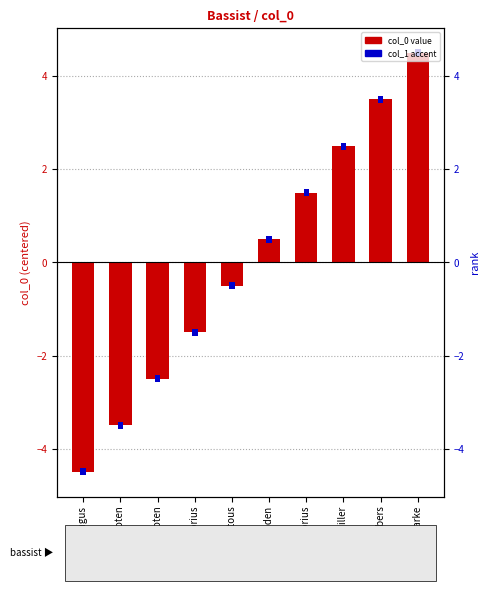

Rank the categories by value from highest to lowest.

Stanley Clarke, Paul Chambers, Marcus Miller, Jaco Pastorius, Charlie Haden, Miroslav Vitous, Jaco Pastorius, Victor Wooten, Victor Wooten, Charles Mingus